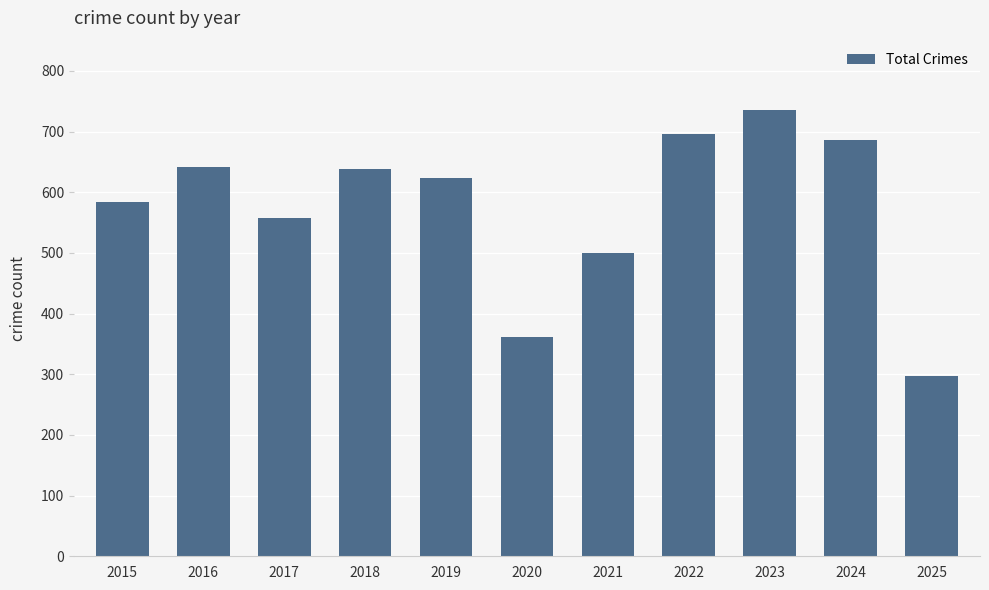

At which label does the data first exceed 624?

2016